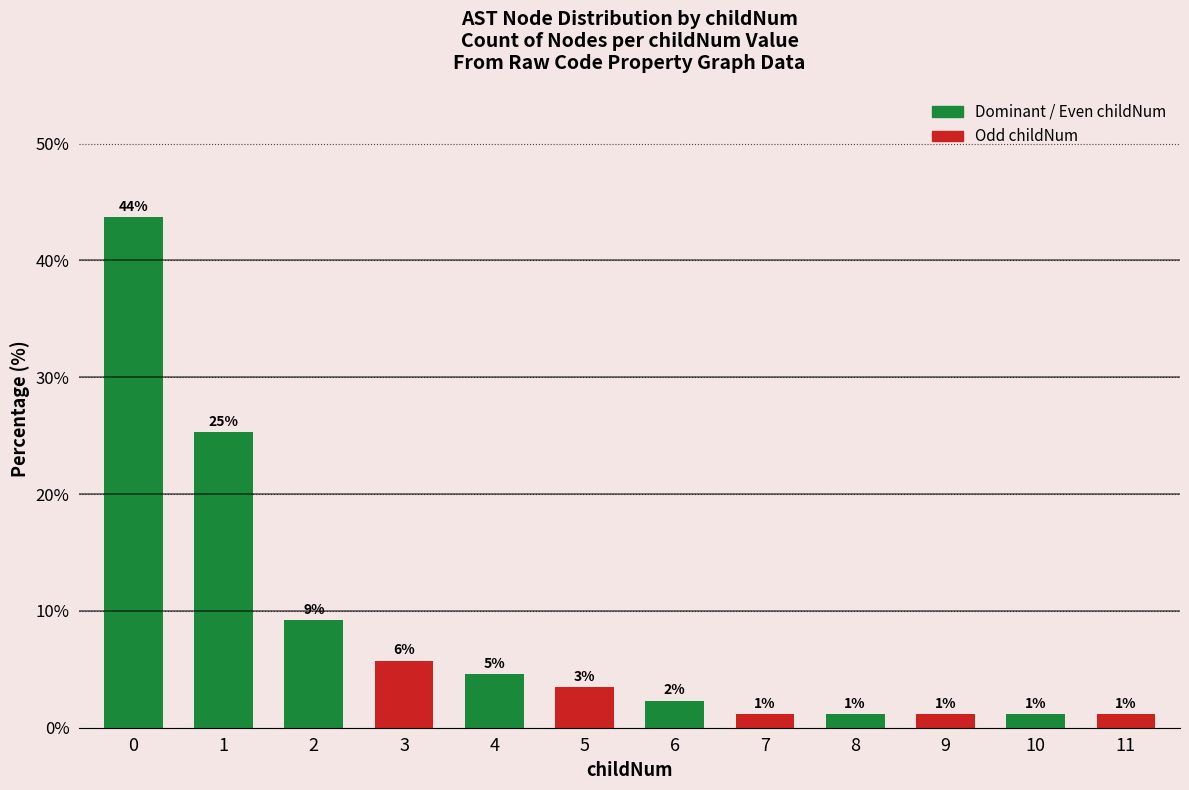

What is the approximate value at 10?

1.1